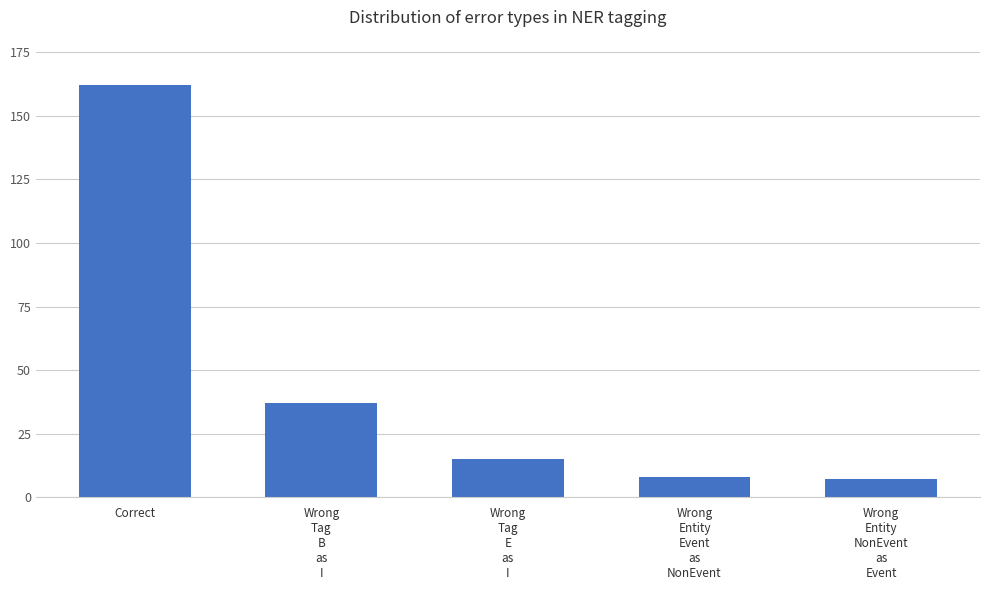

What is the average value?

46